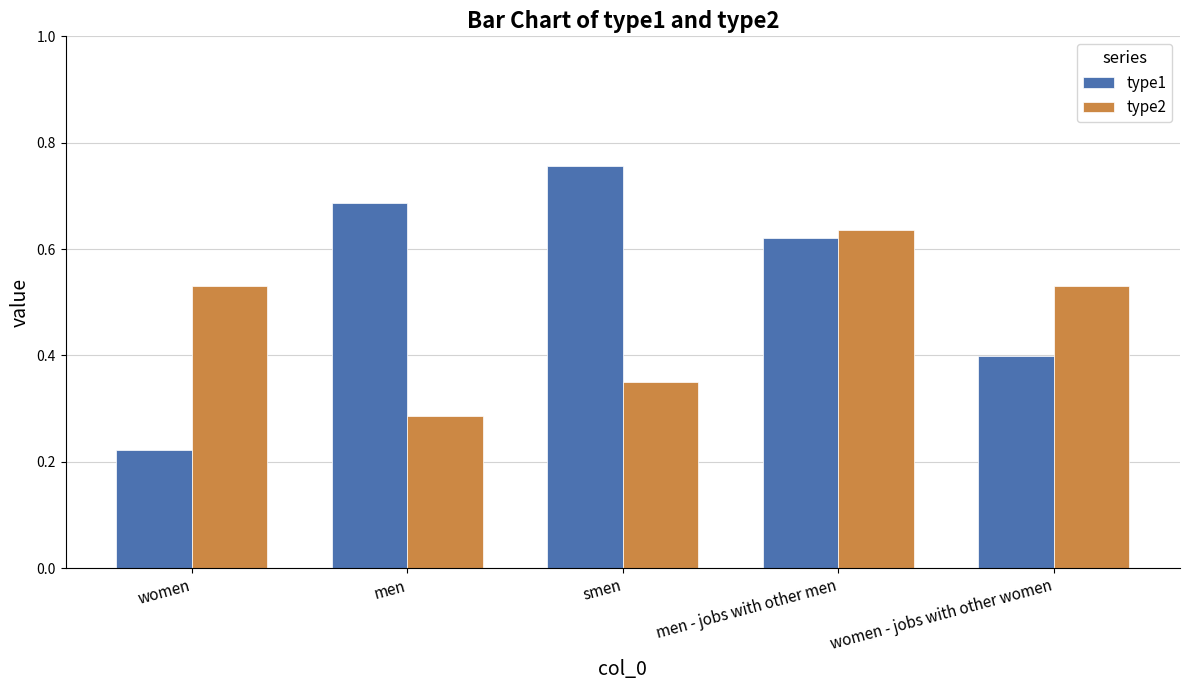

Where is type2 nearest to the value 0?

men